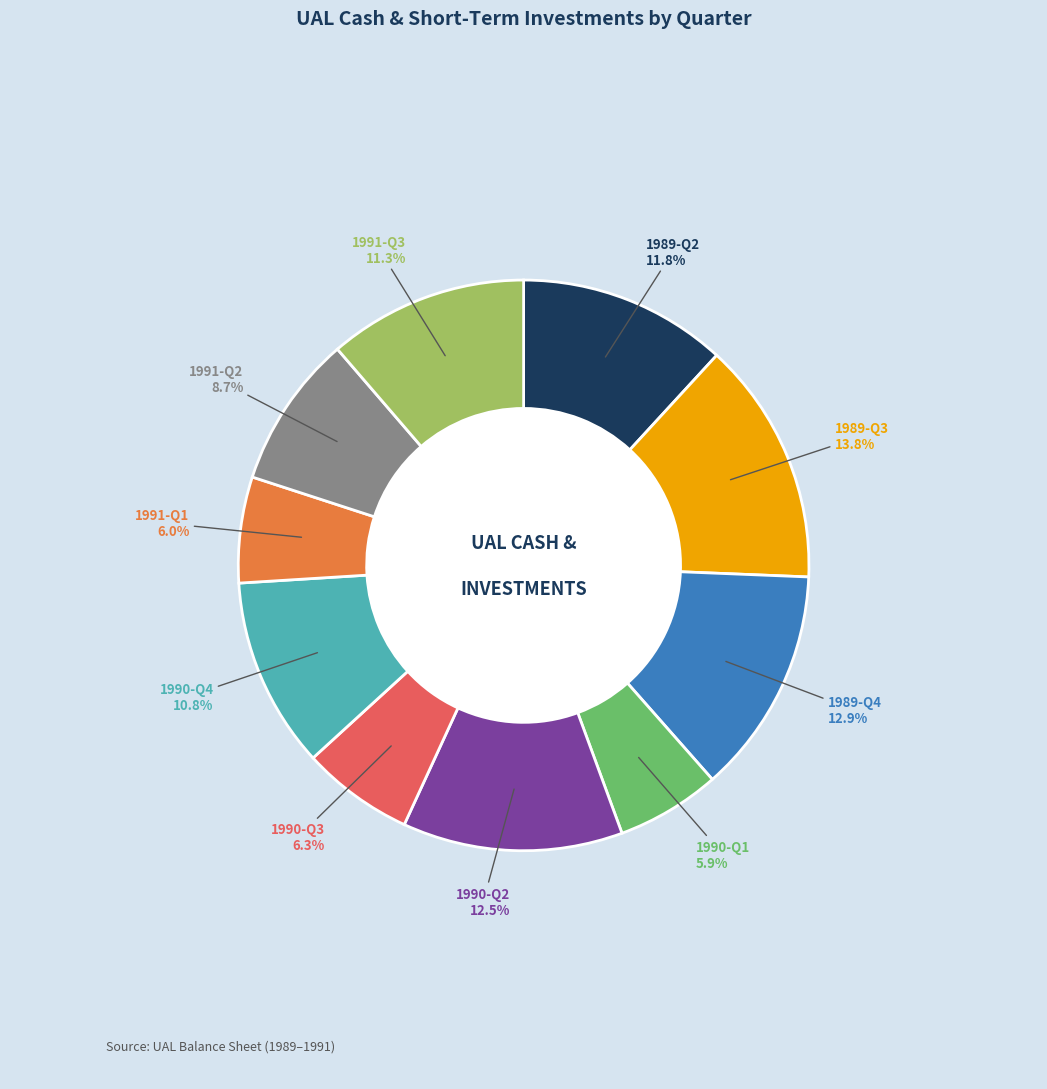

Count the number of slices in the pie.

10